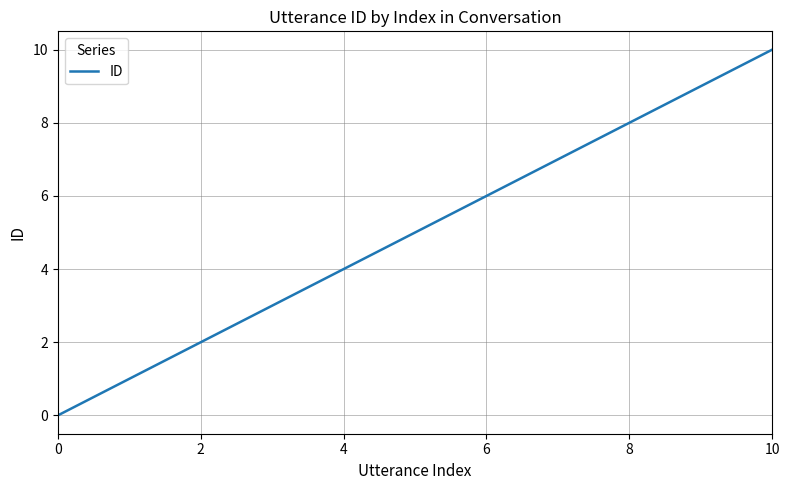

How many values are above zero?

10